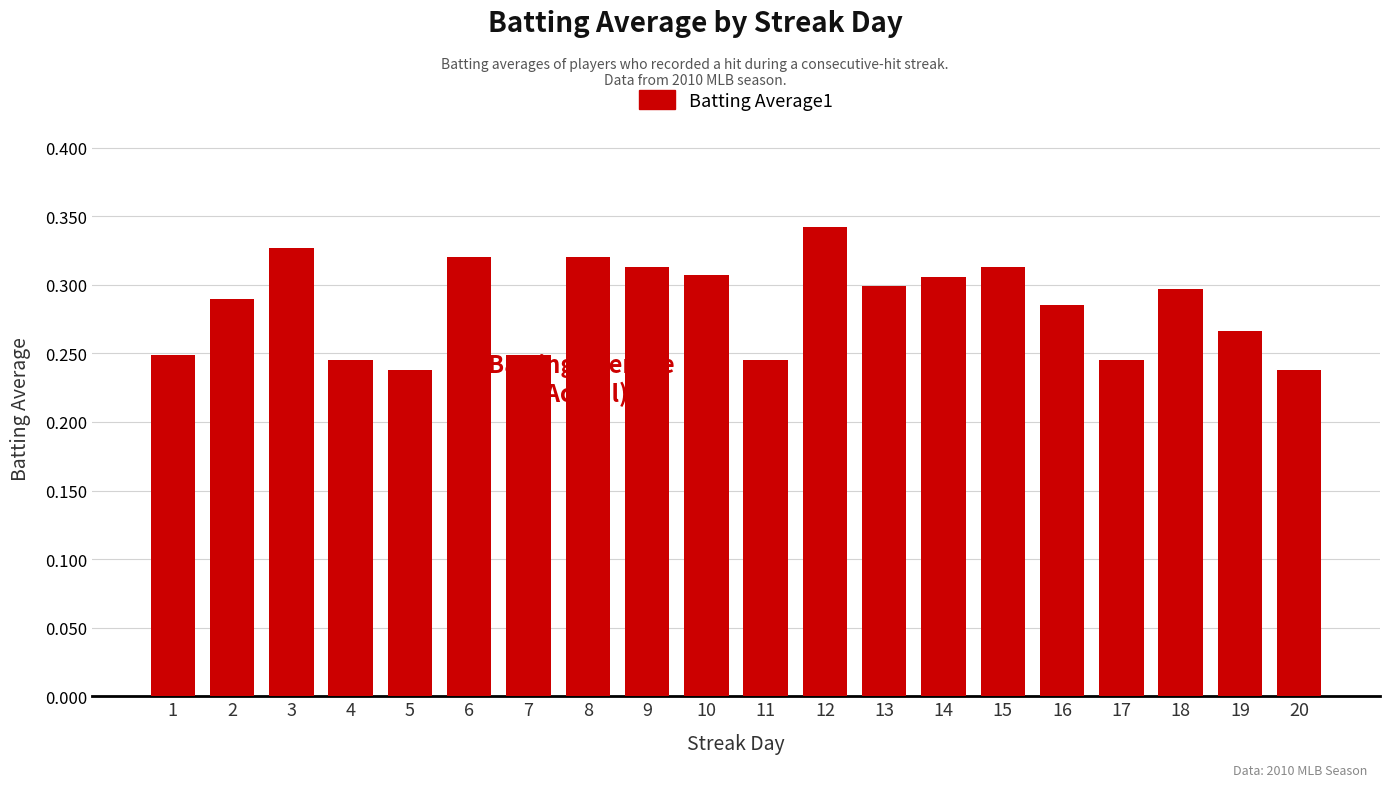

What is the change in value from 4 to 12?

+0.1